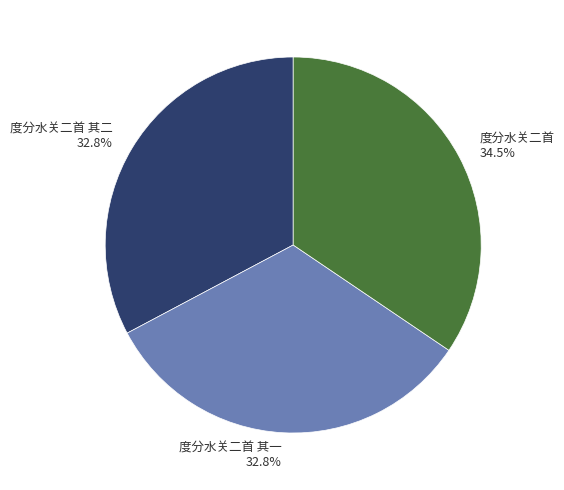

Approximately how many times larger is the value at 度分水关二首 其二 32.8% compared to 度分水关二首 34.5%?

1.0